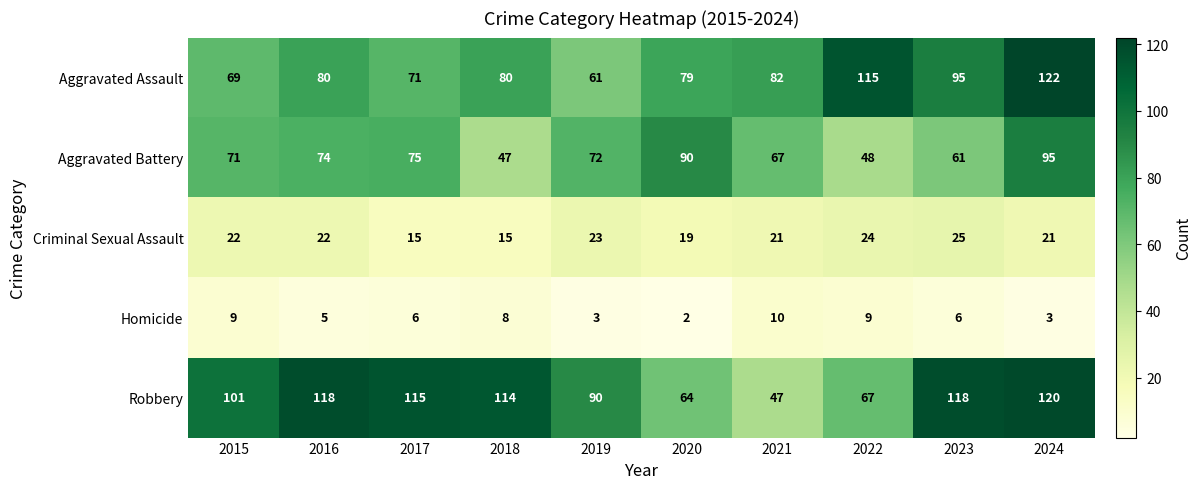

What is the total value across all series at 2022?

263